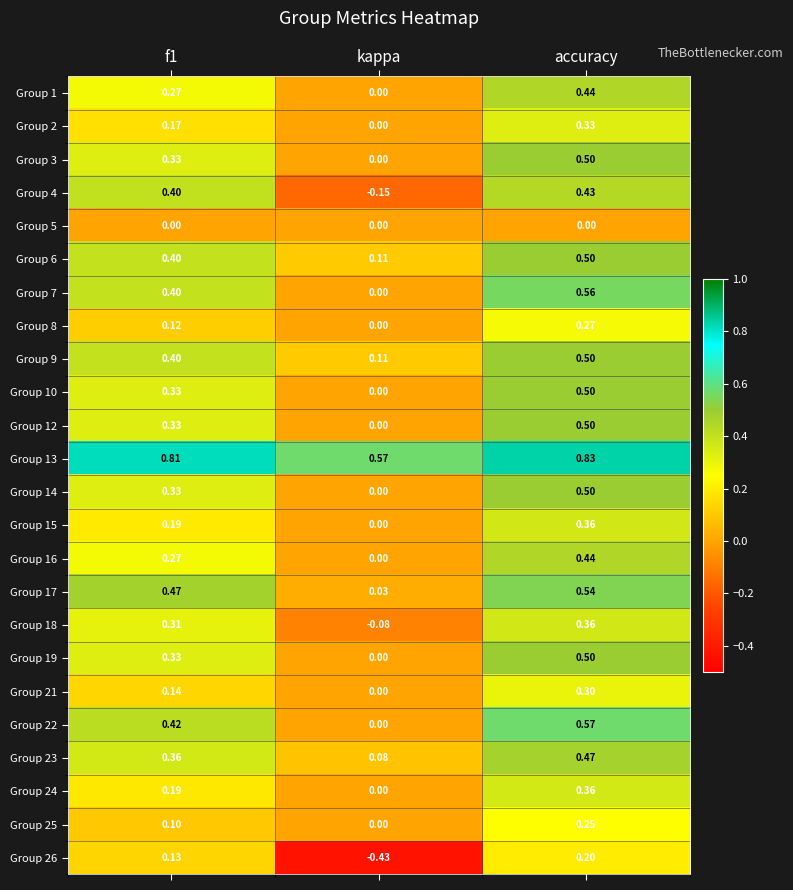

Which category has the highest value in the Group 24 series?

accuracy